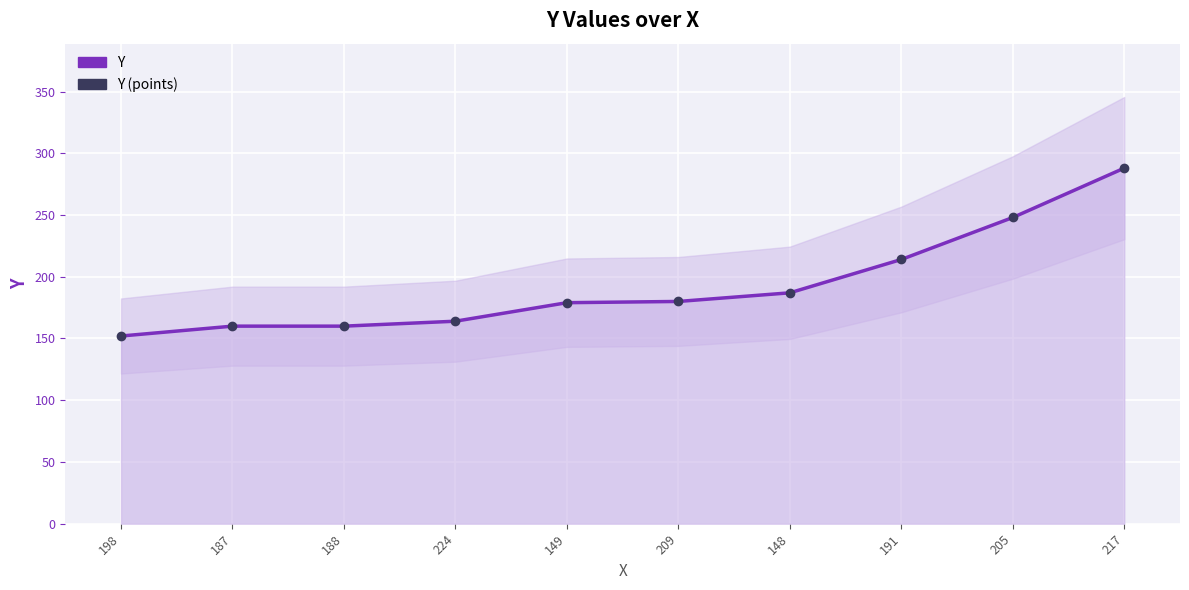

Which series has the widest spread of Y values?

Y